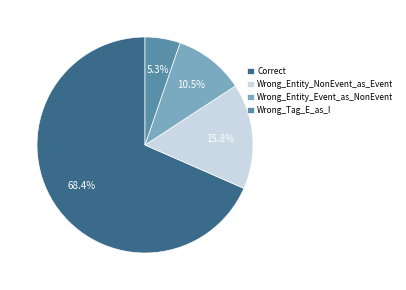

The Wrong_Tag_E_as_I slice represents 1% of the pie. True or false?

False